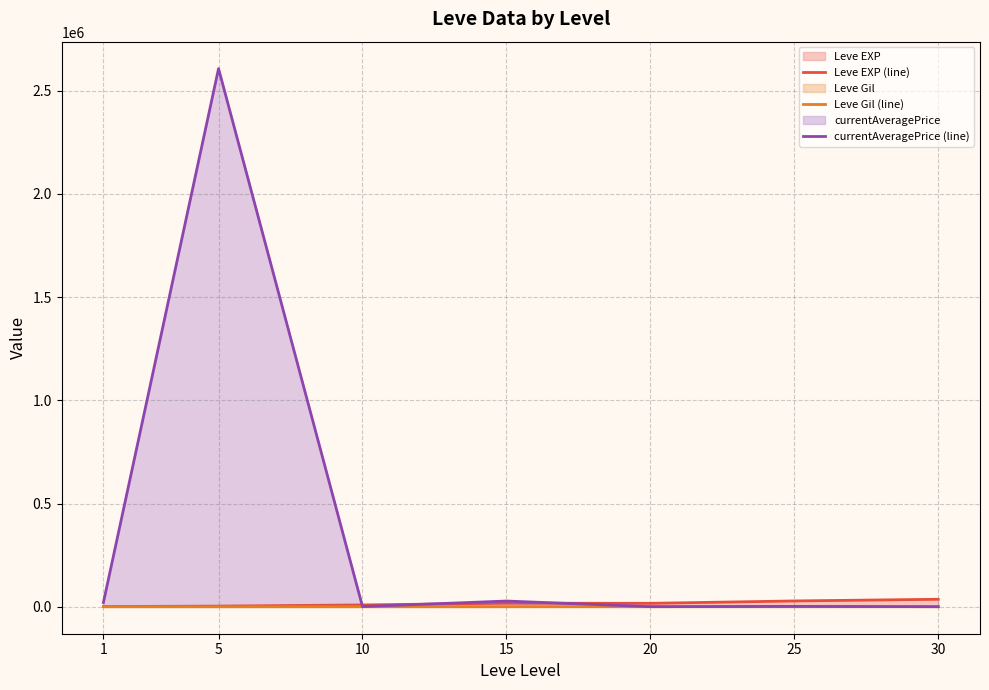

List the series in order of their peak value, highest first.

currentAveragePrice (line), Leve EXP (line), Leve Gil (line)